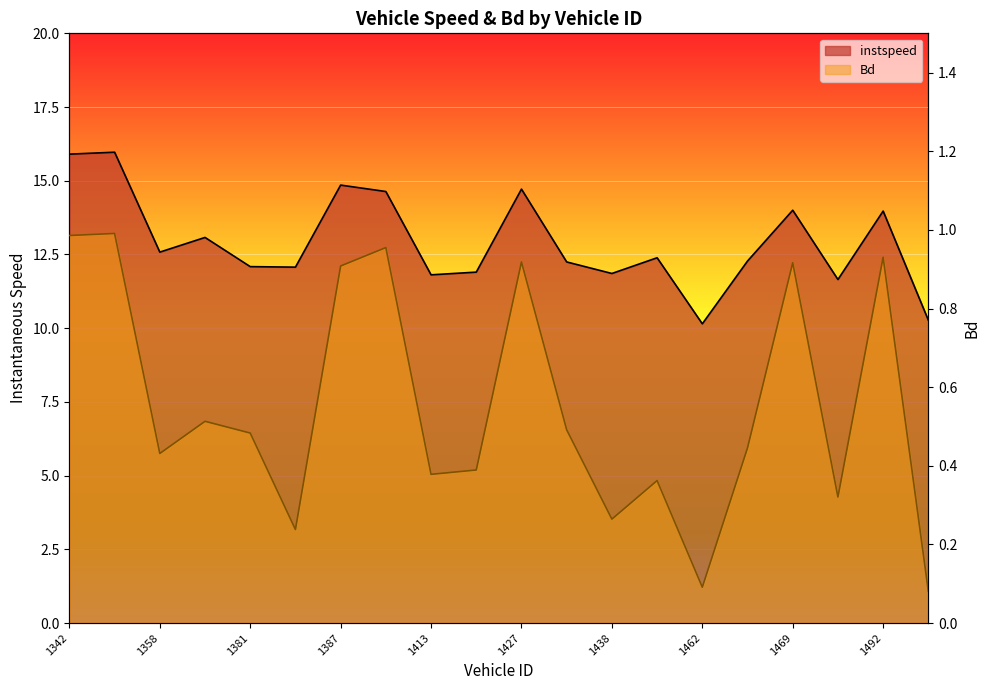

The value of Bd at 1414 is 0.4. True or false?

True